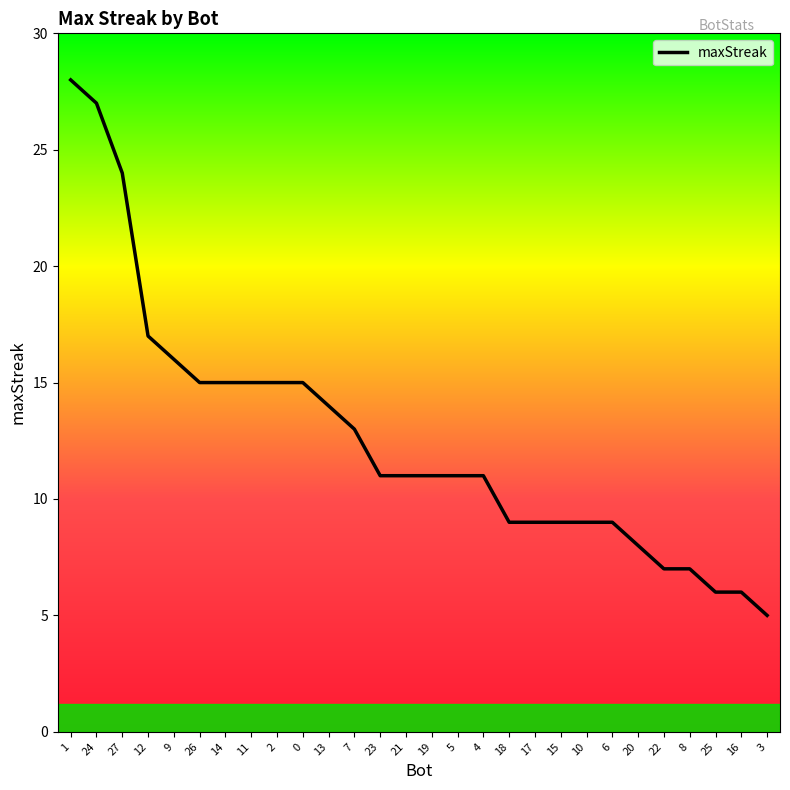

Between 17 and 25, which is larger?

17